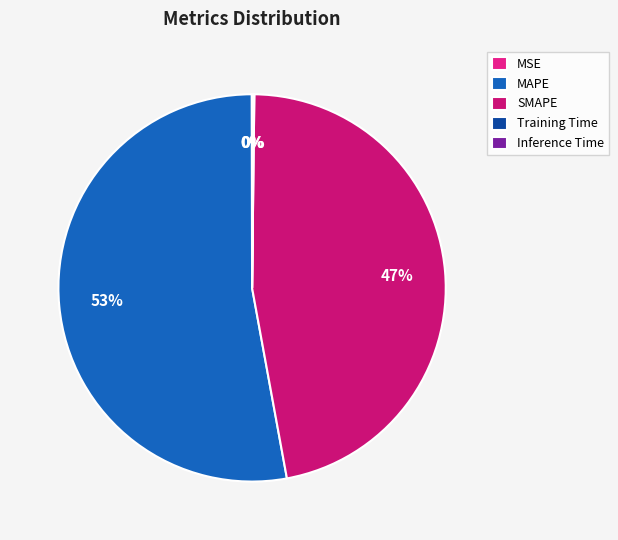

To the nearest percent, what is the difference between the Training Time and SMAPE slice percentages?

47%